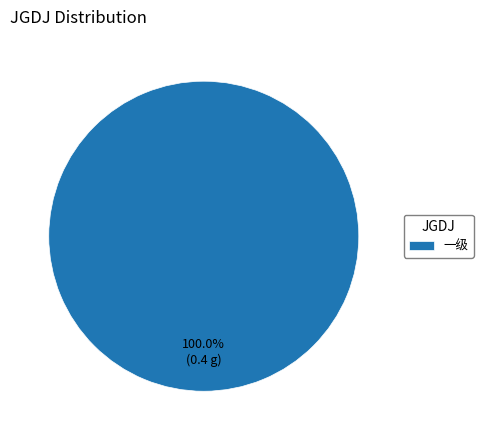

Is there any slice that represents more than half of the pie?

Yes